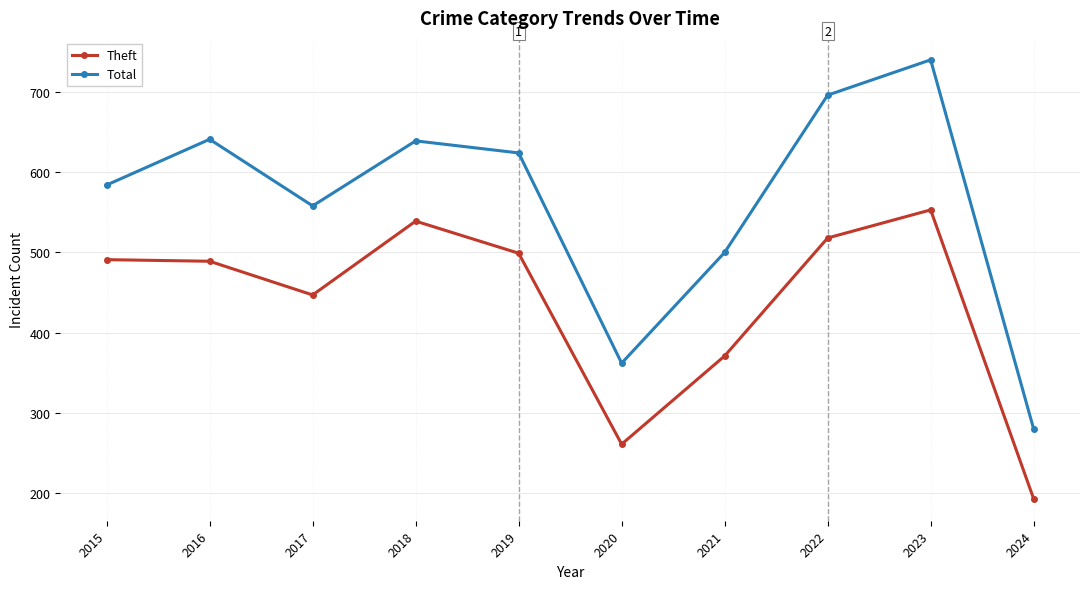

What are all the series names shown in the legend?

Theft, Total